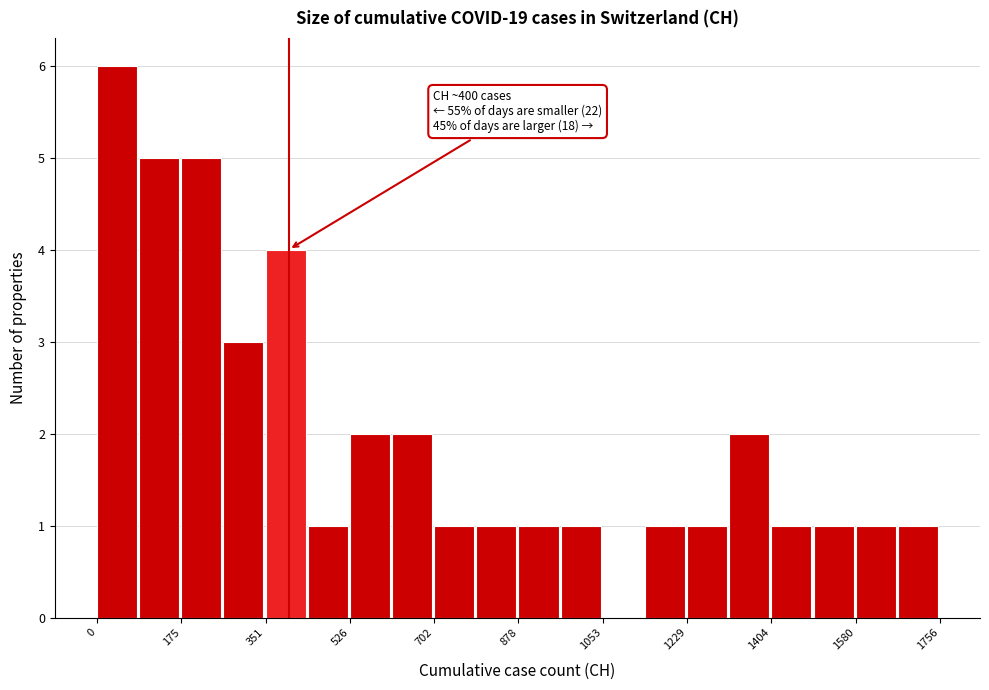

Over which range of the x-axis is the bar tallest?

0 to 80